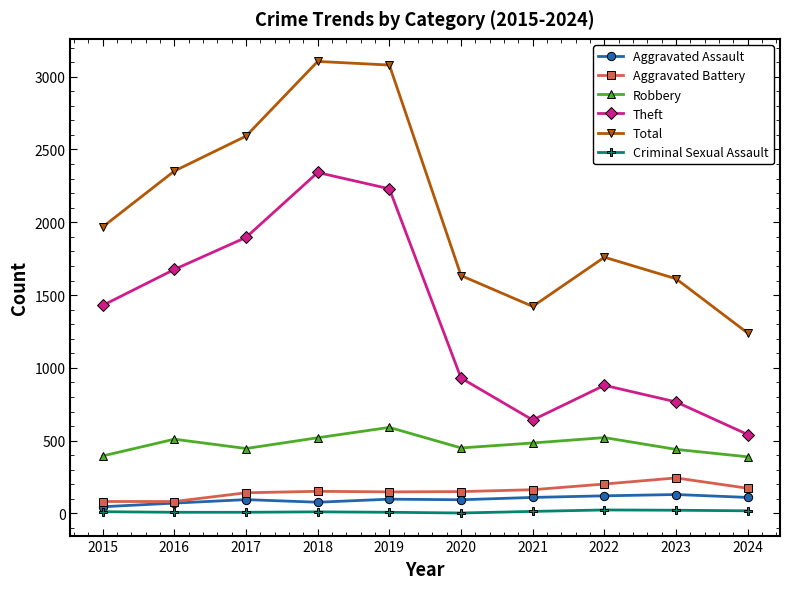

What is the value of the Criminal Sexual Assault point at the 10th from the left?

18